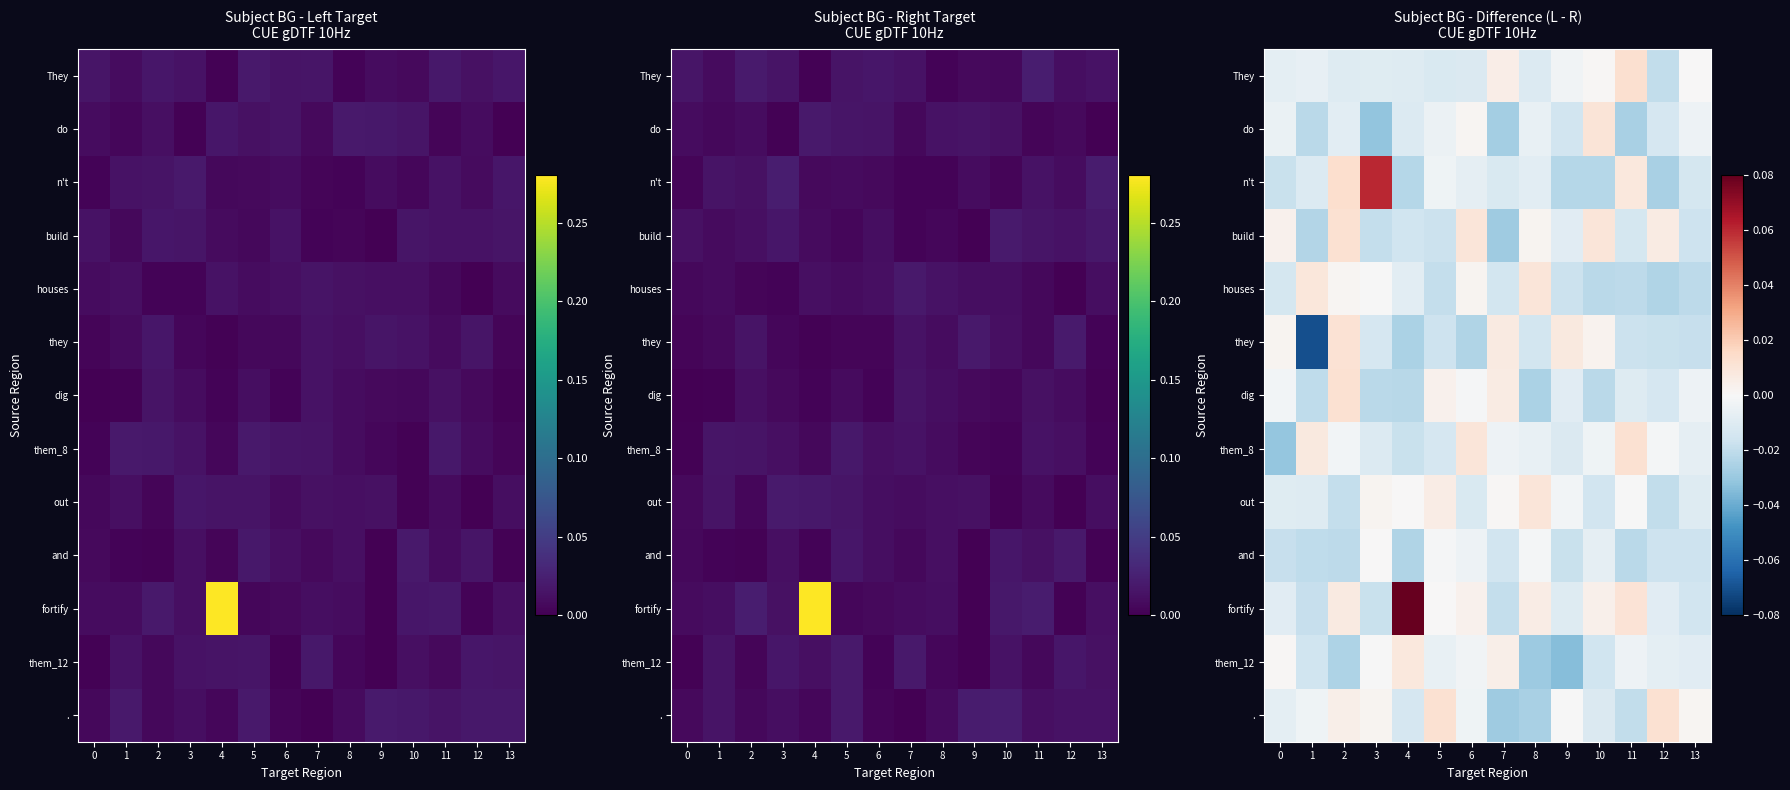

At which label is do closest to 0?

6